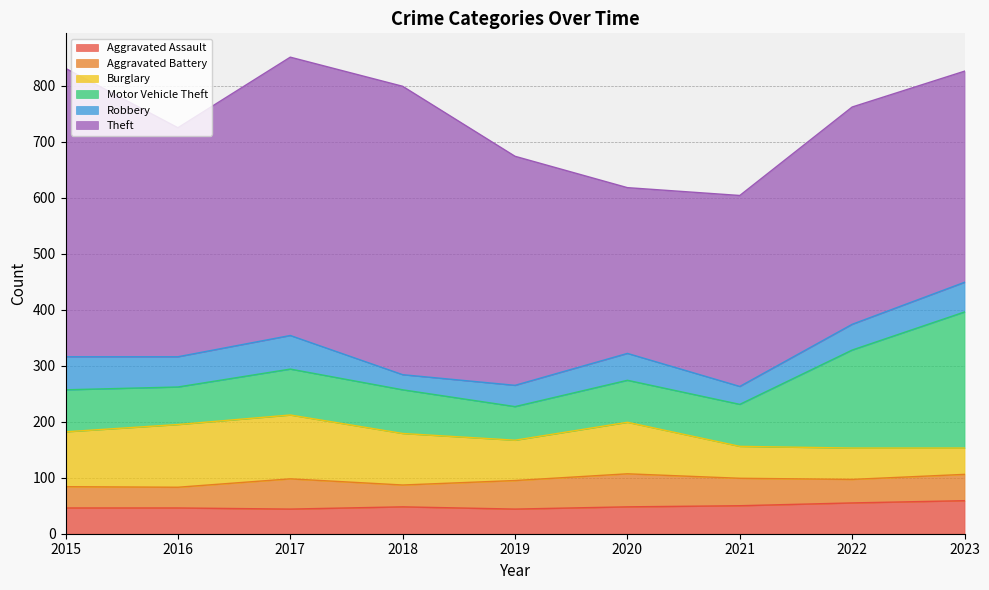

At which label does Burglary reach its minimum?

2023